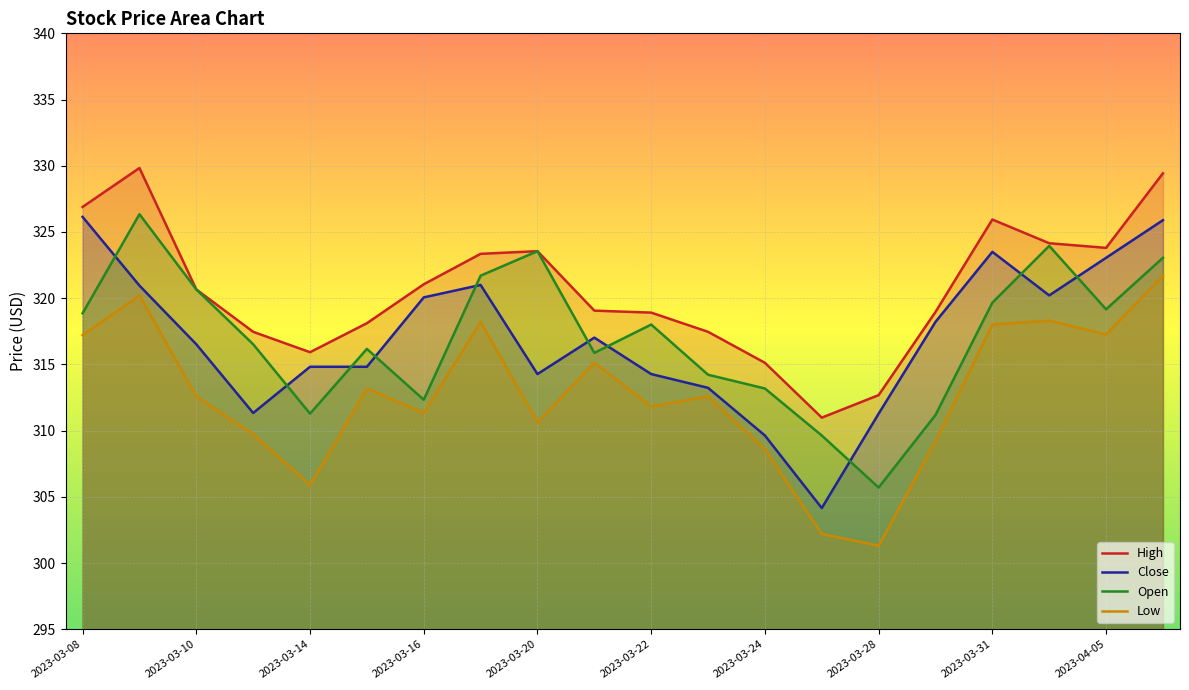

Reading left to right, transcribe all the data shown in this chart.

High: 2023-03-08=326.9	2023-03-09=329.8	2023-03-10=320.7	2023-03-13=317.5	2023-03-14=315.9	2023-03-15=318.1	2023-03-16=321.1	2023-03-17=323.4	2023-03-20=323.6	2023-03-21=319.1	2023-03-22=318.9	2023-03-23=317.5	2023-03-24=315.1	2023-03-27=311.0	2023-03-28=312.7	2023-03-29=319.0	2023-03-31=325.9	2023-04-03=324.1	2023-04-05=323.8	2023-04-06=329.4
Close: 2023-03-08=326.1	2023-03-09=320.9	2023-03-10=316.5	2023-03-13=311.3	2023-03-14=314.8	2023-03-15=314.8	2023-03-16=320.1	2023-03-17=321.0	2023-03-20=314.3	2023-03-21=317.0	2023-03-22=314.3	2023-03-23=313.2	2023-03-24=309.6	2023-03-27=304.1	2023-03-28=311.3	2023-03-29=318.2	2023-03-31=323.5	2023-04-03=320.2	2023-04-05=323.1	2023-04-06=325.9
Open: 2023-03-08=318.9	2023-03-09=326.3	2023-03-10=320.7	2023-03-13=316.5	2023-03-14=311.3	2023-03-15=316.2	2023-03-16=312.3	2023-03-17=321.7	2023-03-20=323.6	2023-03-21=315.9	2023-03-22=318.0	2023-03-23=314.2	2023-03-24=313.2	2023-03-27=309.6	2023-03-28=305.7	2023-03-29=311.2	2023-03-31=319.7	2023-04-03=323.9	2023-04-05=319.2	2023-04-06=323.1
Low: 2023-03-08=317.2	2023-03-09=320.2	2023-03-10=312.6	2023-03-13=309.7	2023-03-14=305.9	2023-03-15=313.2	2023-03-16=311.3	2023-03-17=318.2	2023-03-20=310.6	2023-03-21=315.1	2023-03-22=311.8	2023-03-23=312.6	2023-03-24=308.6	2023-03-27=302.2	2023-03-28=301.3	2023-03-29=309.2	2023-03-31=318.0	2023-04-03=318.3	2023-04-05=317.3	2023-04-06=321.7